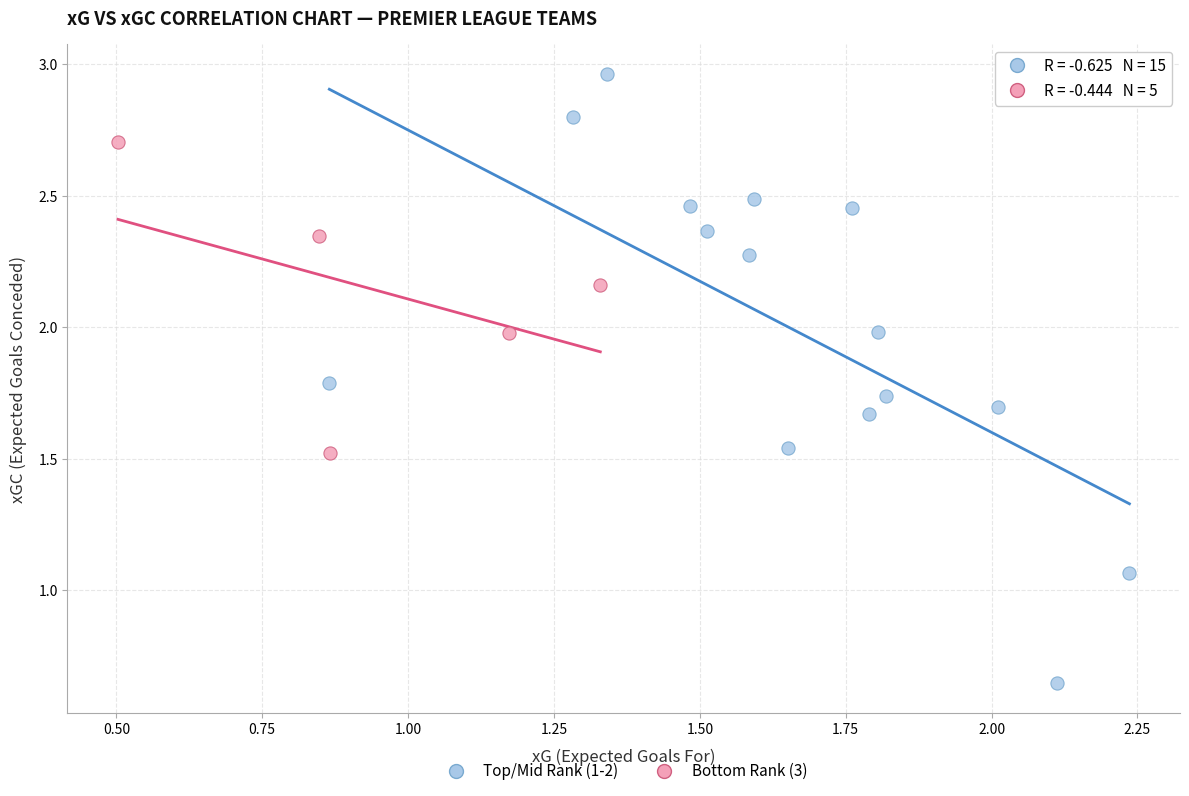

Which series has the widest spread of Y values?

Top/Mid Rank (1-2)